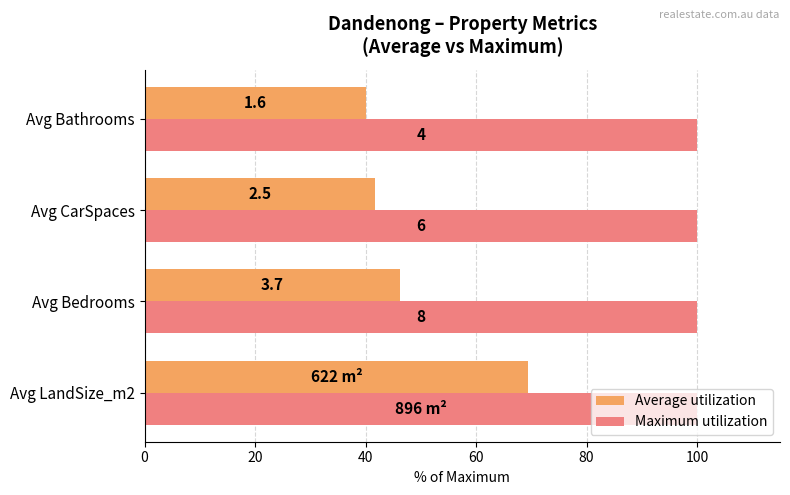

What are all the series names shown in the legend?

Average utilization, Maximum utilization